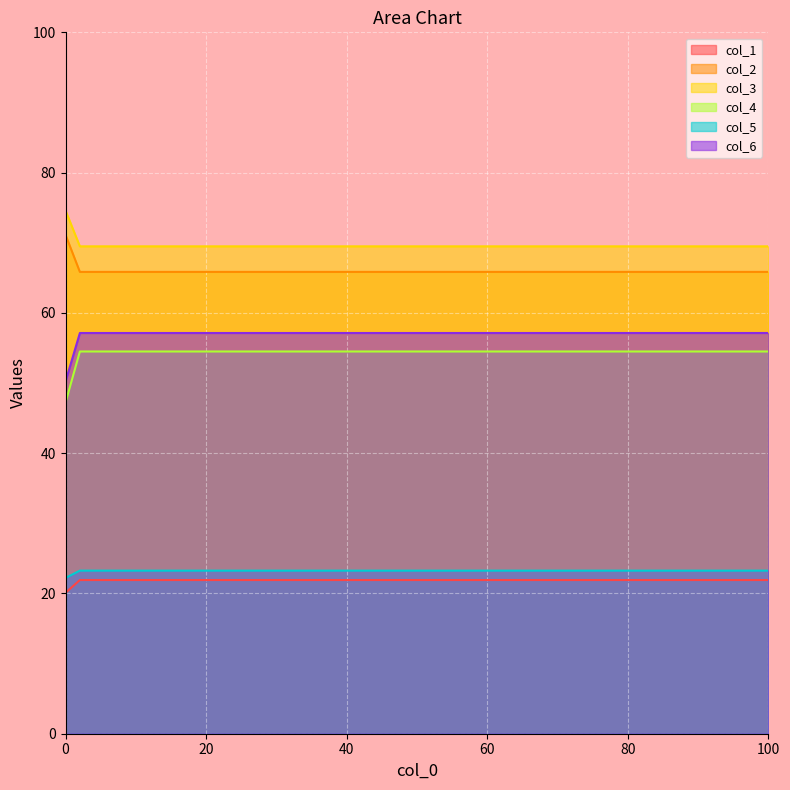

Which series has the largest range (max minus min)?

col_4